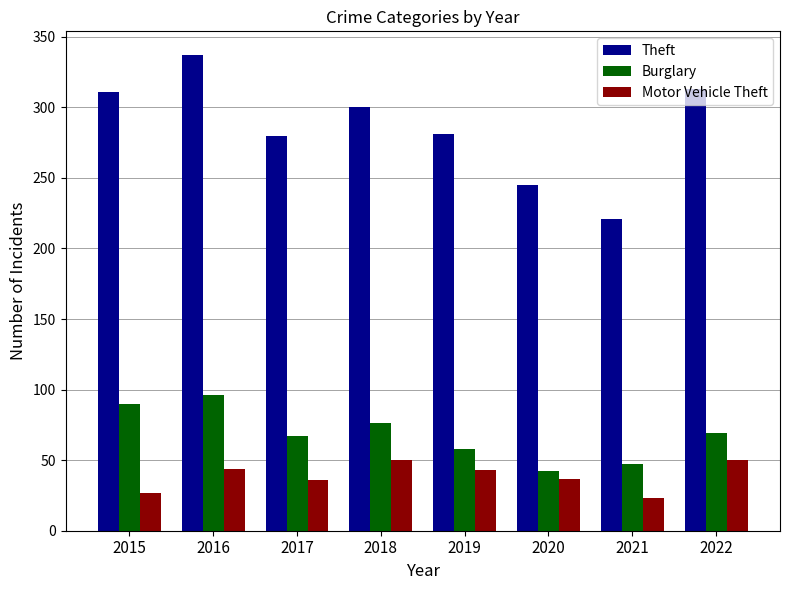

Which category has the lowest value in the Burglary series?

2020